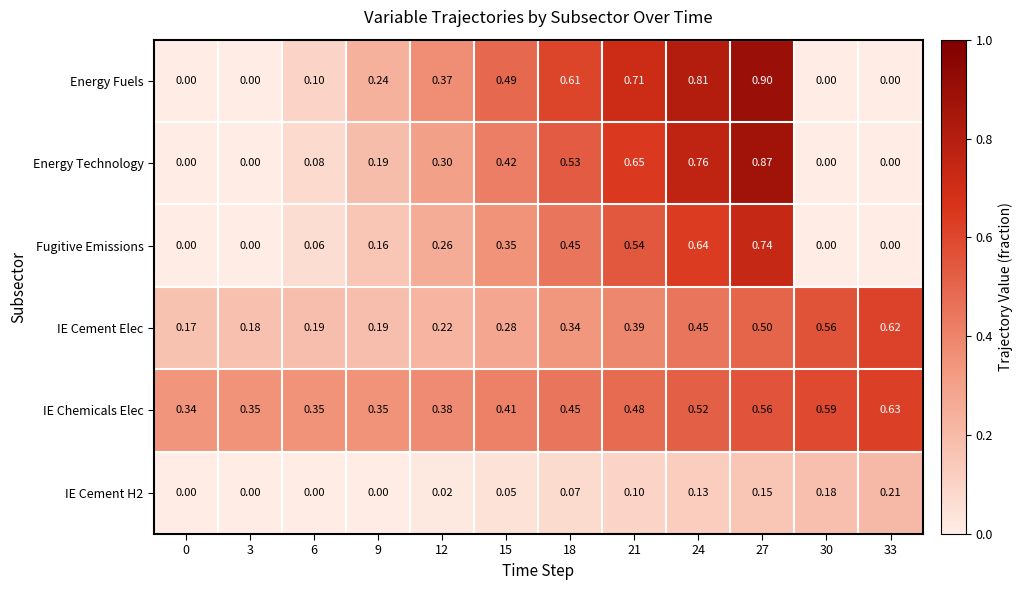

Which series has the largest total across all categories?

IE Chemicals Elec